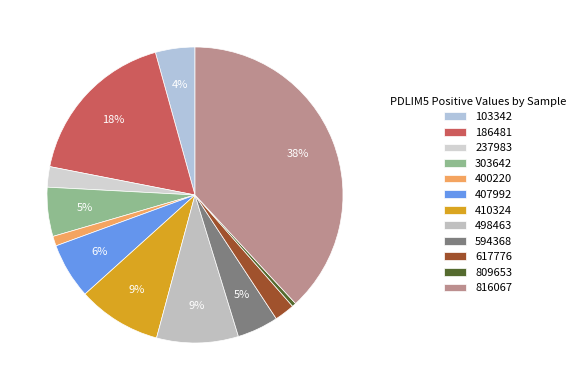

To the nearest percent, what percentage of the pie is 186481?

18%